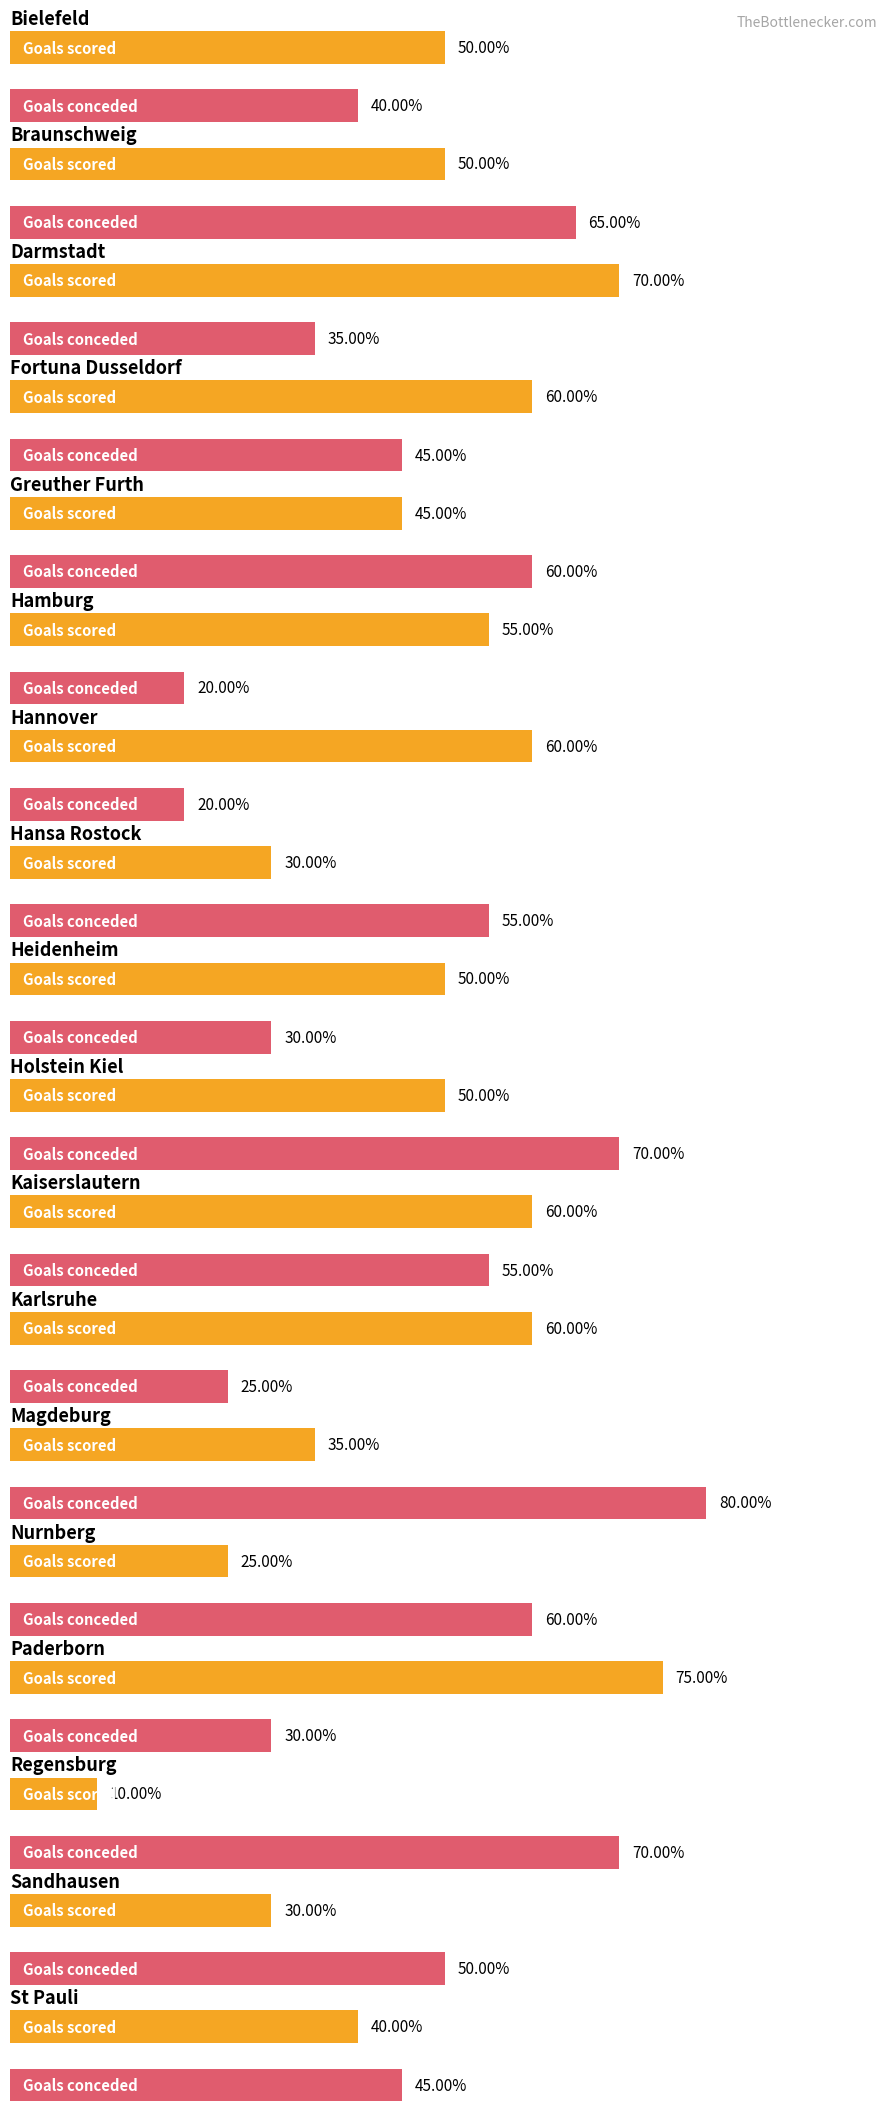

What is the label of the 8th bar from the left?

Hansa Rostock